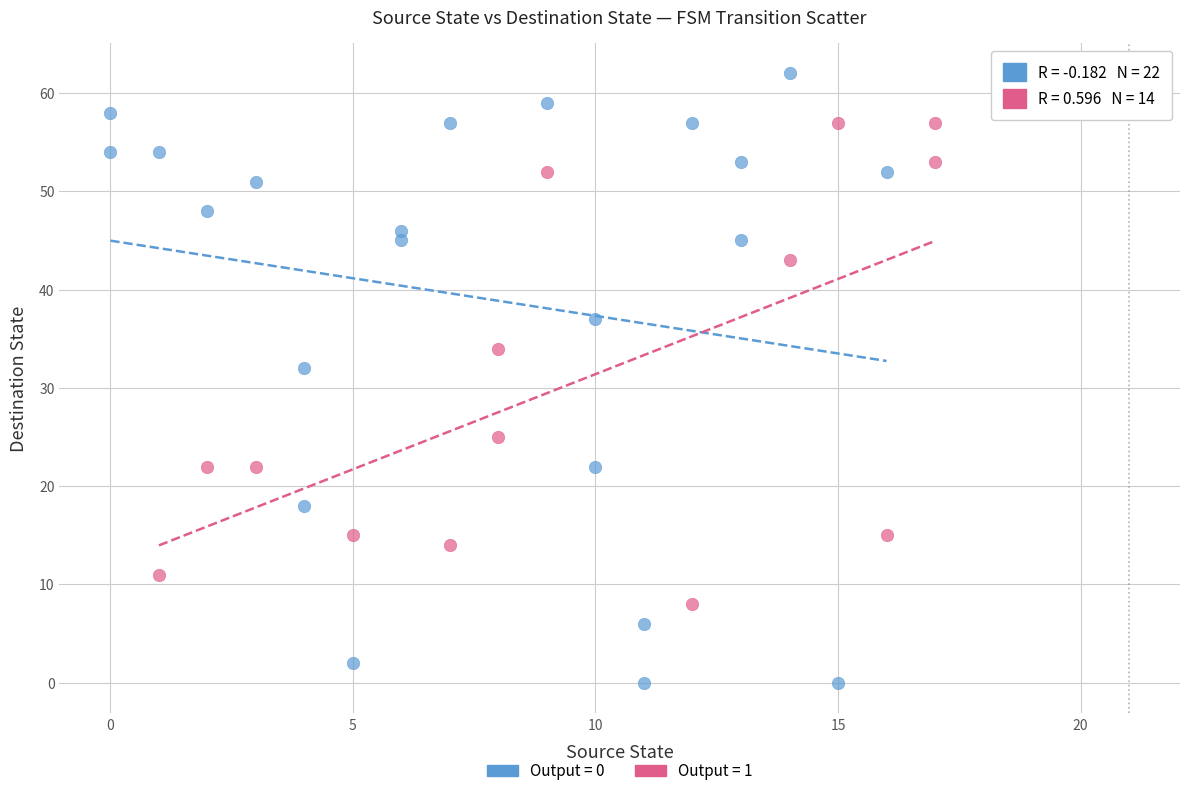

Which series contains the lowest Y value?

Output = 0